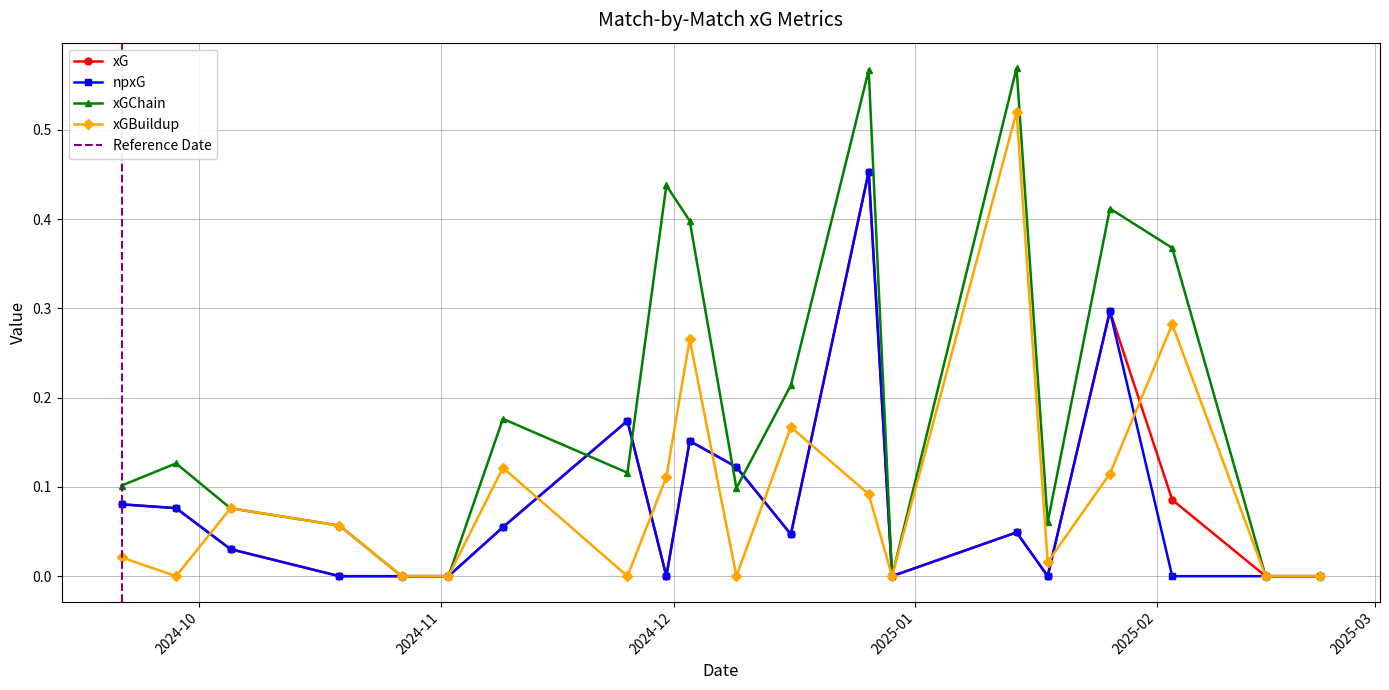

At which label is xGBuildup closest to 0?

2025-02-22